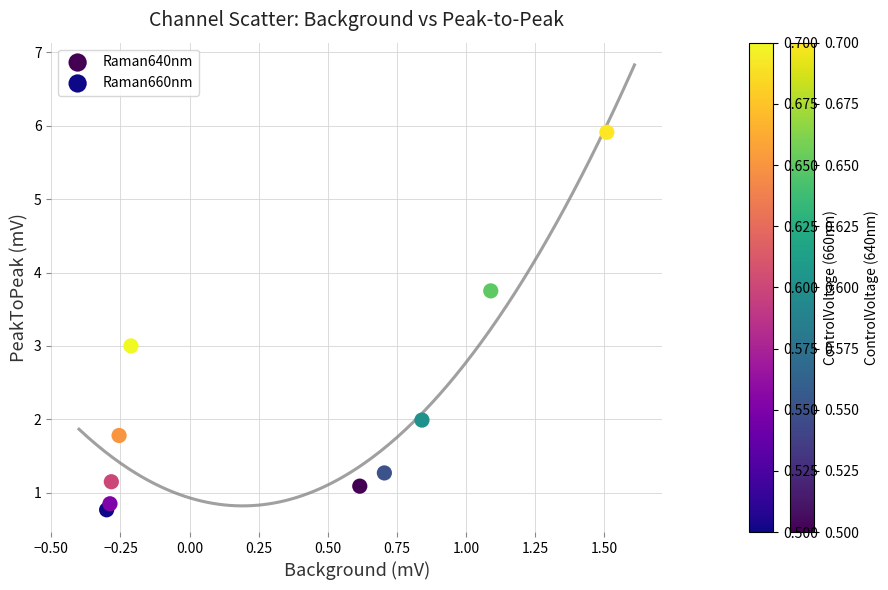

Which series has the widest spread of Y values?

Raman640nm